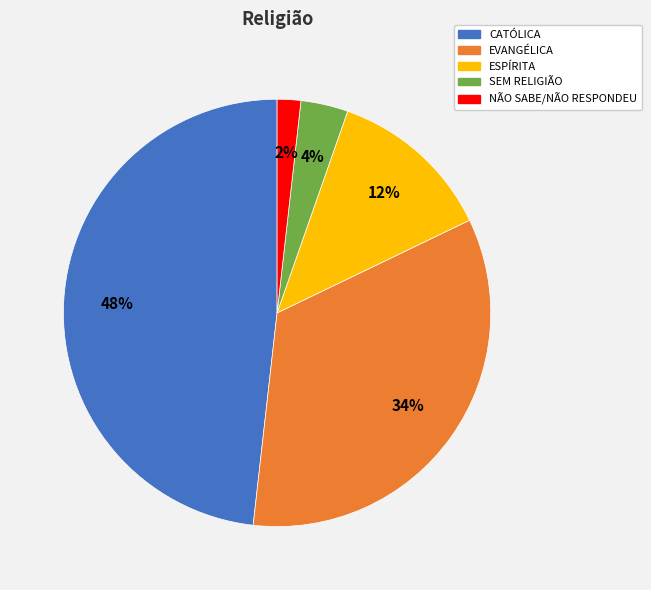

Does EVANGÉLICA account for over 50% of the chart?

No